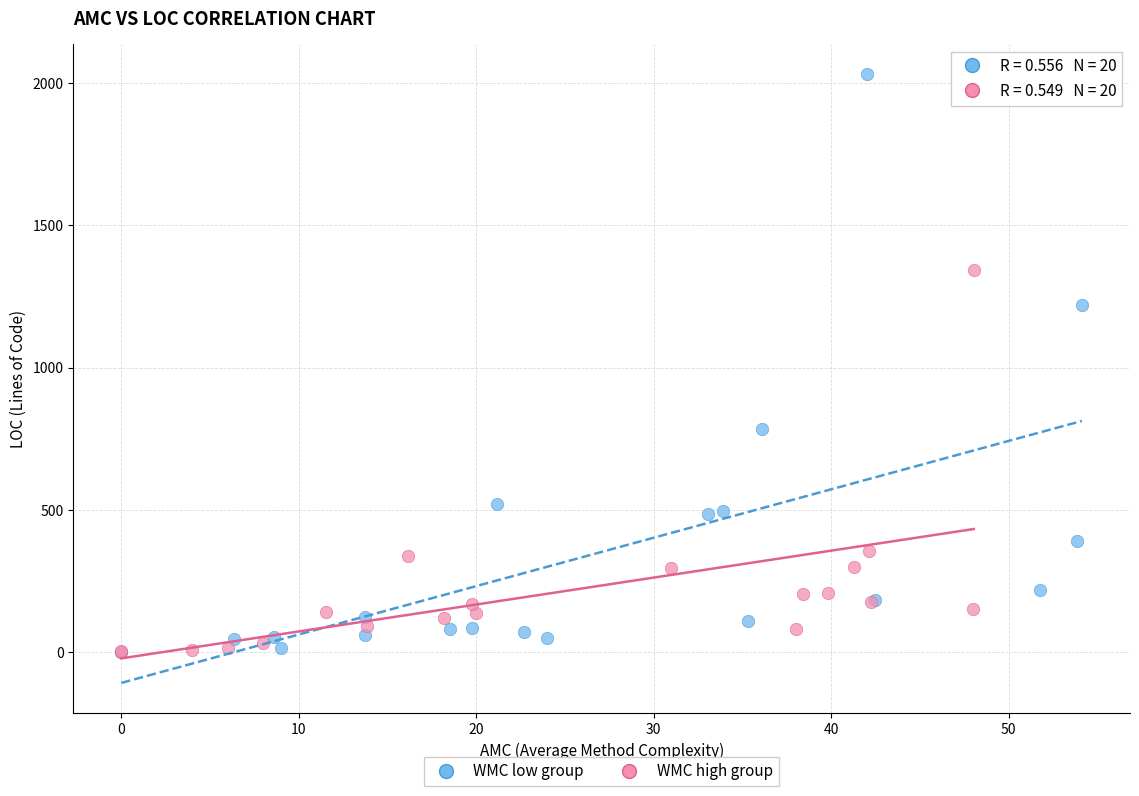

Which series contains the highest Y value?

WMC low group